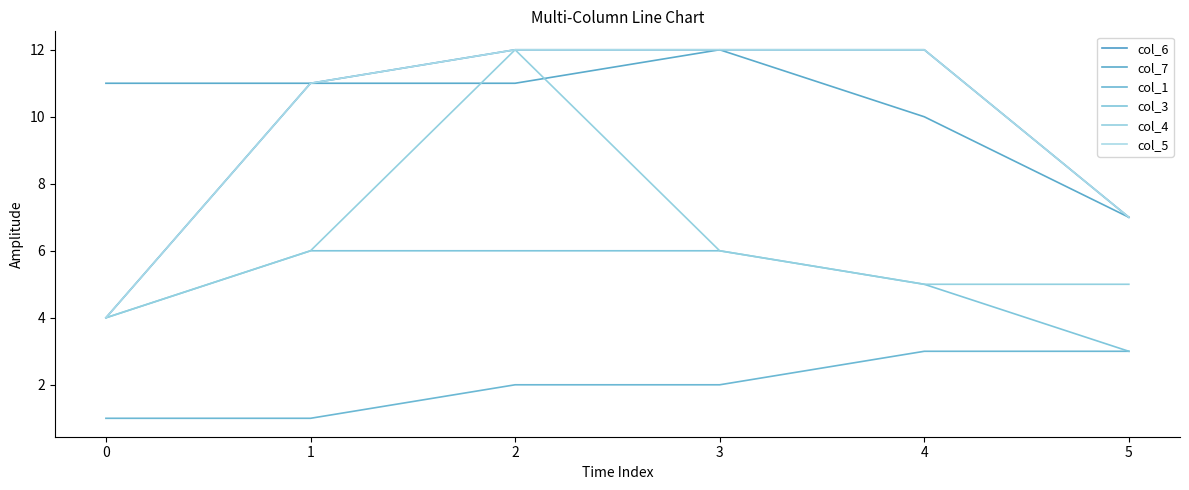

Is this an area chart (filled region under the line)?

No